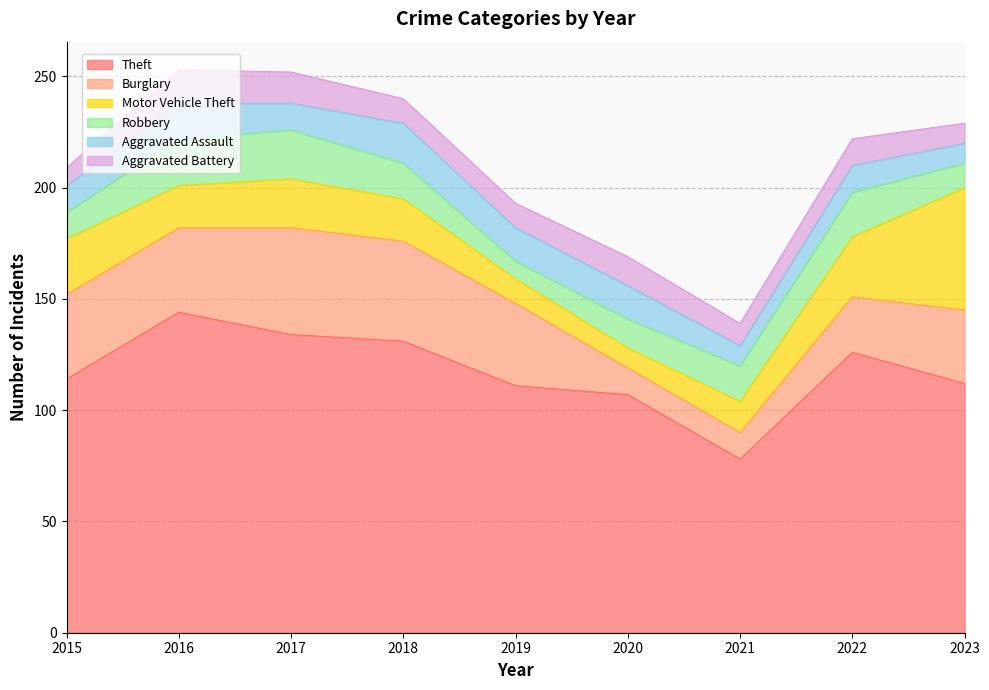

How many data points does each series have?

9